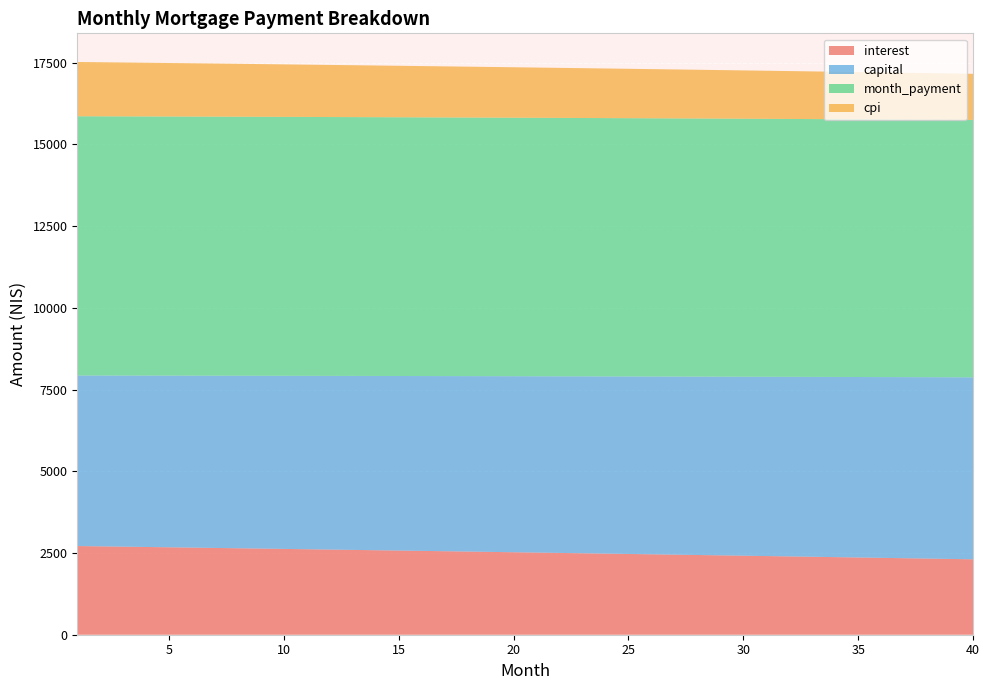

Reading left to right, transcribe all the data shown in this chart.

interest: 2712.8	2703.2	2693.5	2683.8	2674.1	2664.3	2654.5	2644.6	2634.7	2624.7	2614.7	2604.7	2594.6	2584.5	2574.4	2564.2	2553.9	2543.6	2533.3	2523.0	2512.6	2502.1	2491.6	2481.1	2470.5	2459.9	2449.3	2438.6	2427.8	2417.0	2406.2	2395.4	2384.4	2373.5	2362.5	2351.5	2340.4	2329.2	2318.1	2306.9
capital: 5217.0	5225.7	5234.4	5243.1	5251.9	5260.6	5269.4	5278.2	5287.0	5295.8	5304.6	5313.5	5322.3	5331.2	5340.1	5349.0	5357.9	5366.8	5375.8	5384.7	5393.7	5402.7	5411.7	5420.7	5429.7	5438.8	5447.9	5456.9	5466.0	5475.1	5484.3	5493.4	5502.6	5511.7	5520.9	5530.1	5539.3	5548.6	5557.8	5567.1
month_payment: 7929.9	7928.9	7928.0	7927.0	7926.0	7924.9	7923.9	7922.8	7921.7	7920.5	7919.4	7918.2	7916.9	7915.7	7914.4	7913.1	7911.8	7910.5	7909.1	7907.7	7906.3	7904.8	7903.3	7901.8	7900.3	7898.7	7897.1	7895.5	7893.9	7892.2	7890.5	7888.8	7887.0	7885.2	7883.4	7881.6	7879.7	7877.8	7875.9	7873.9
cpi: 1660.7	1654.8	1648.8	1642.9	1636.8	1630.8	1624.7	1618.6	1612.5	1606.4	1600.2	1594.0	1587.8	1581.6	1575.3	1569.0	1562.7	1556.4	1550.0	1543.6	1537.2	1530.8	1524.3	1517.8	1511.3	1504.7	1498.2	1491.6	1484.9	1478.3	1471.6	1464.9	1458.2	1451.4	1444.6	1437.8	1431.0	1424.1	1417.2	1410.3